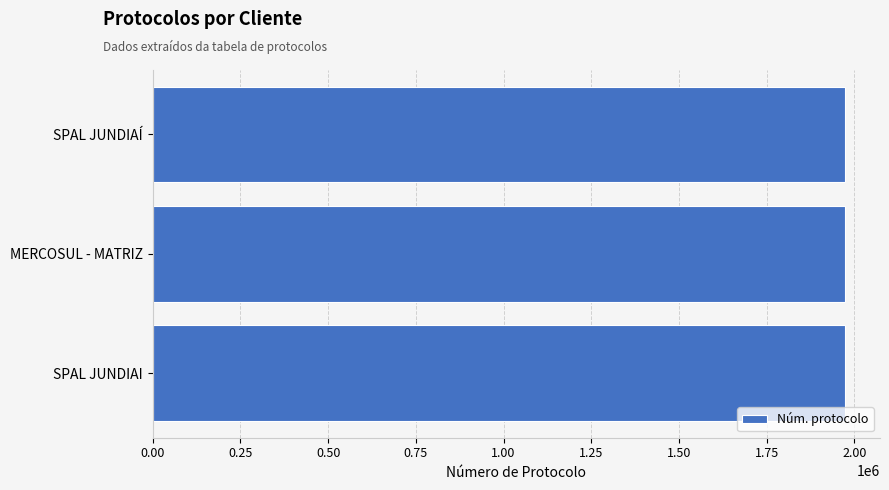

What is the difference between the maximum and minimum values?

92